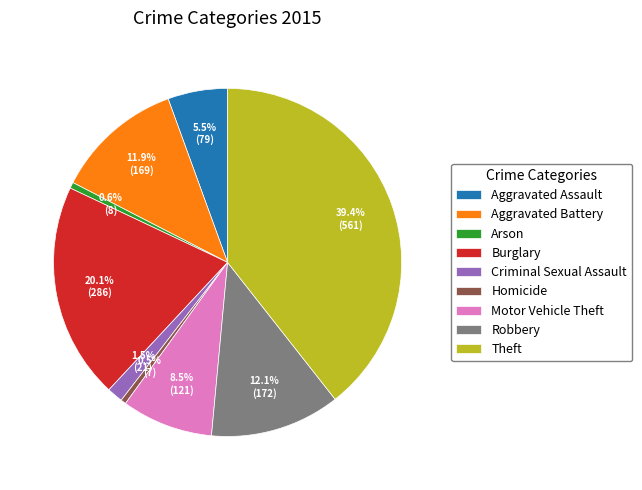

Between Theft and Motor Vehicle Theft, which is larger?

Theft